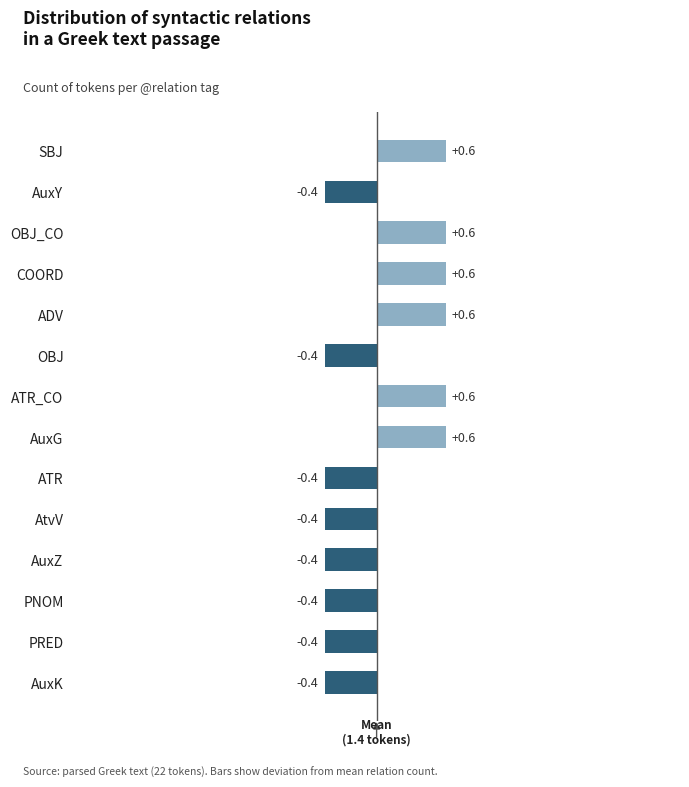

How many bars are there in total?

14